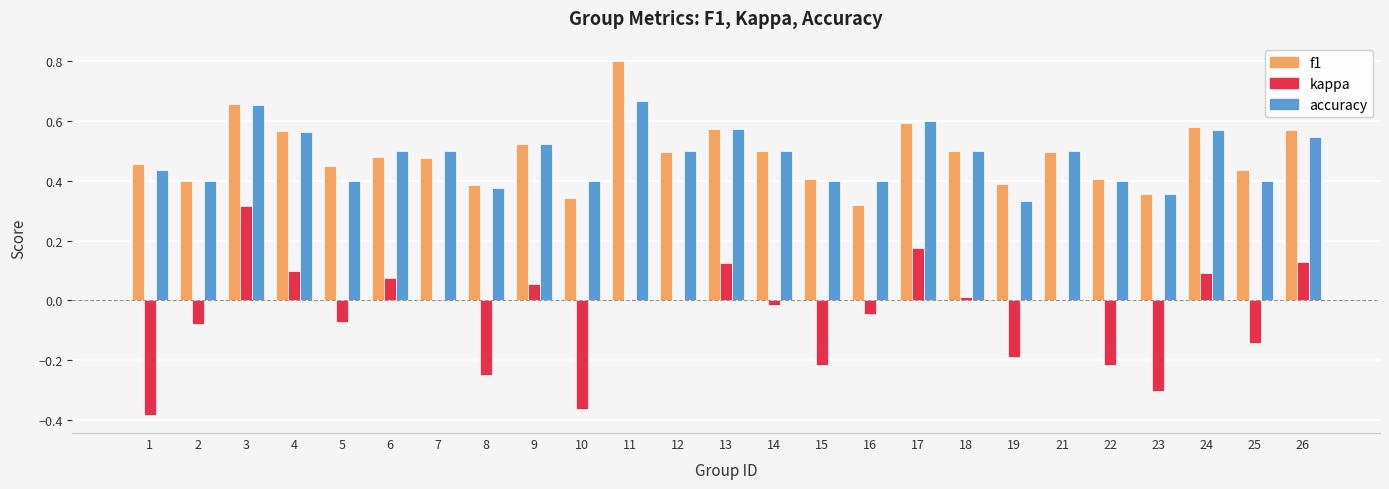

At which category is the sum across all series the highest?

3